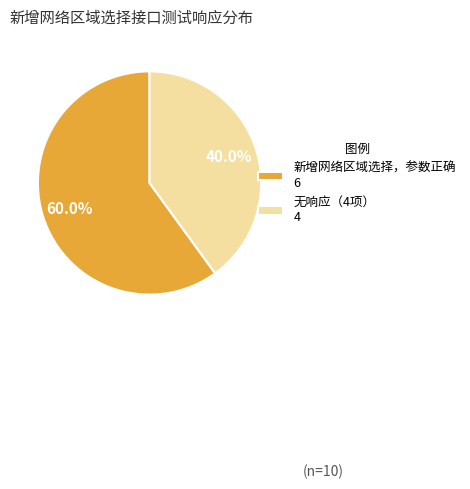

Rank the categories by value from highest to lowest.

新增网络区域选择，参数正确 6, 无响应（4项） 4